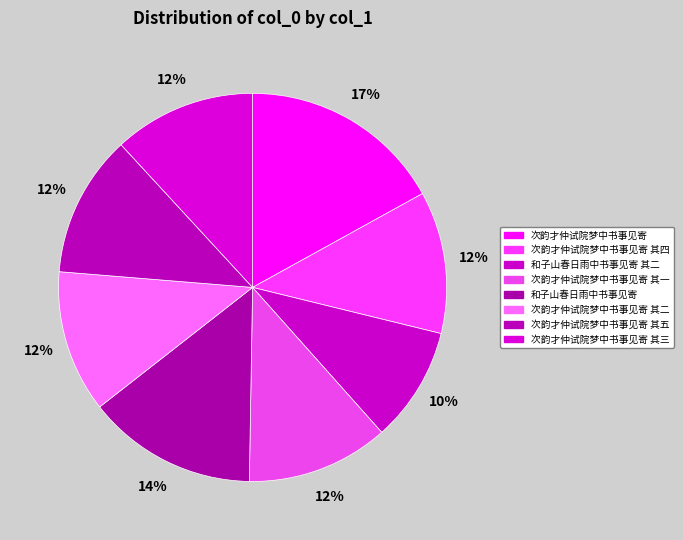

The 和子山春日雨中书事见寄 slice represents 19% of the pie. True or false?

False